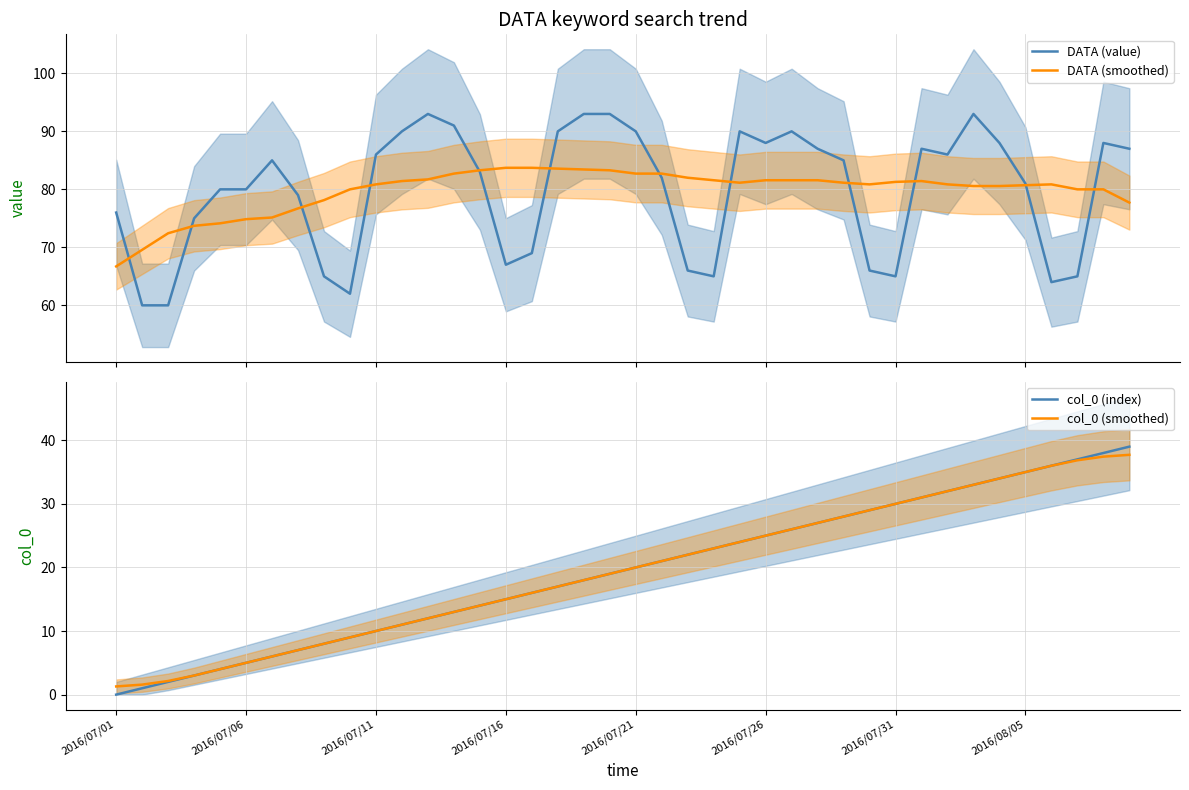

List the series in order of their peak value, lowest first.

col_0 (smoothed), col_0 (index), DATA (smoothed), DATA (value)